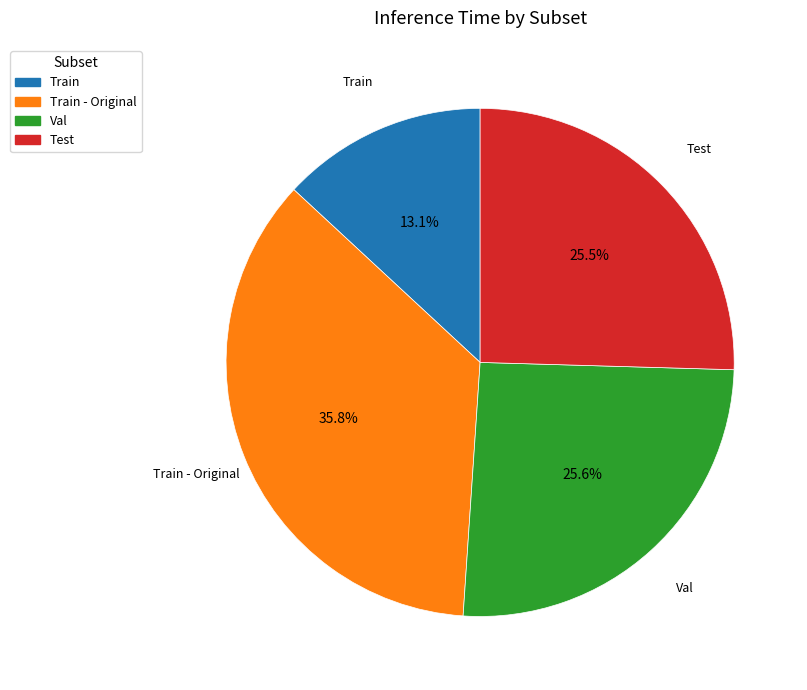

To the nearest percent, what is the combined percentage of Val and Train?

39%